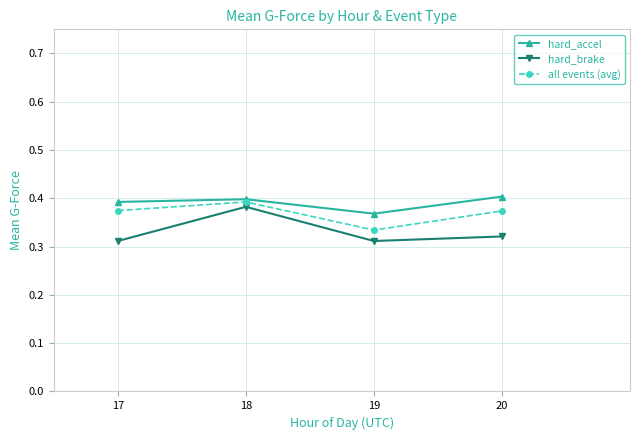

Is this an area chart (filled region under the line)?

No